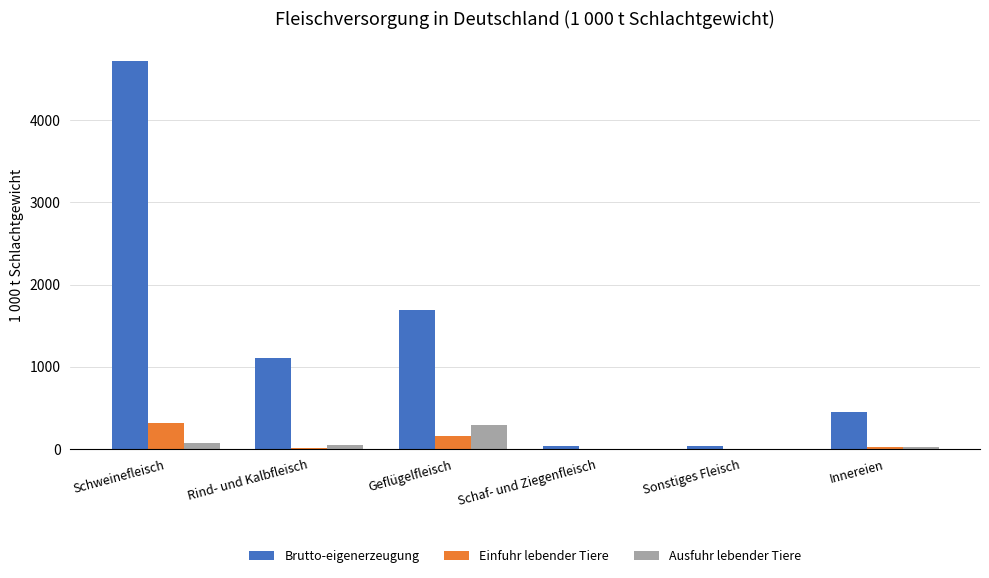

At which label is Brutto-eigenerzeugung closest to 2377?

Geflügelfleisch